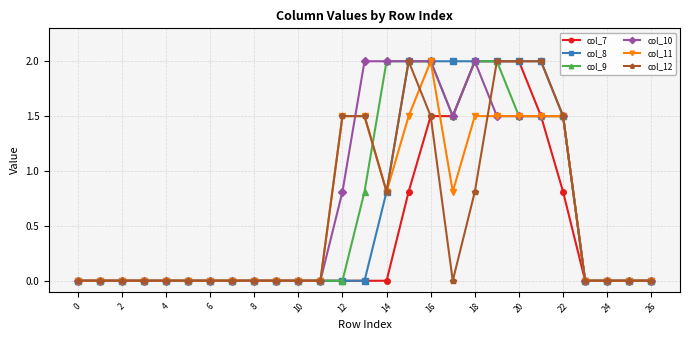

What is the value of the col_7 point at the 23rd from the left?

0.8